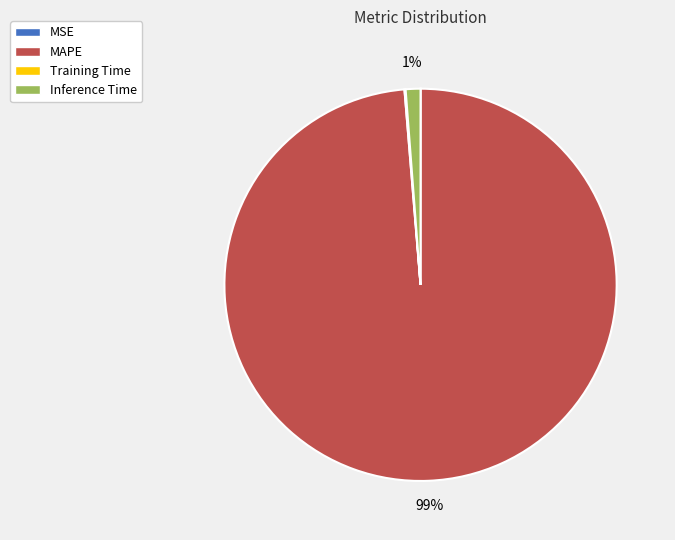

Does any single category account for the majority?

Yes